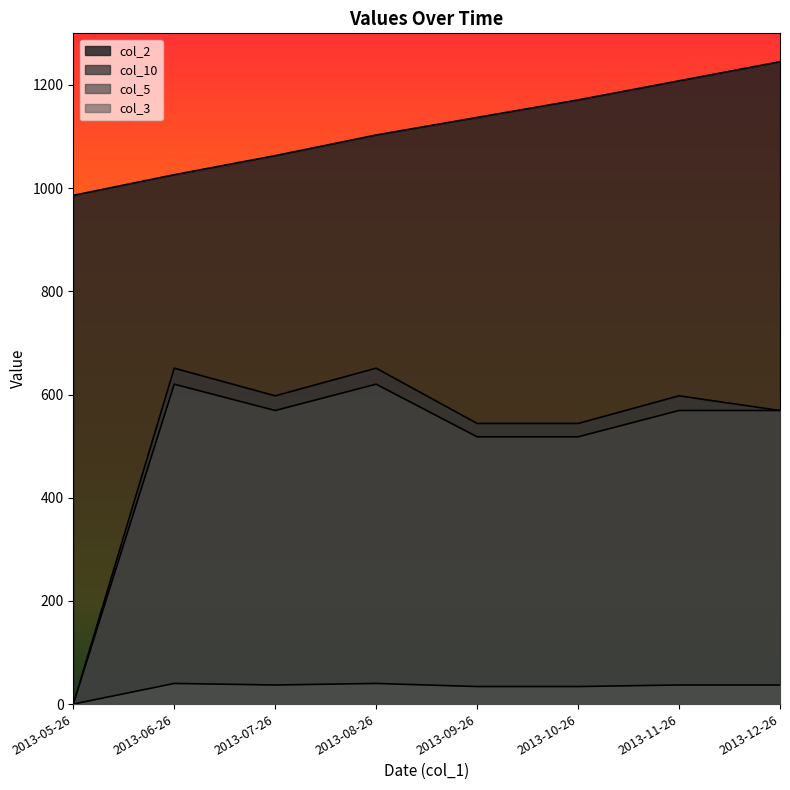

What is the difference between the highest and lowest values at 2013-07-26?

1026.0